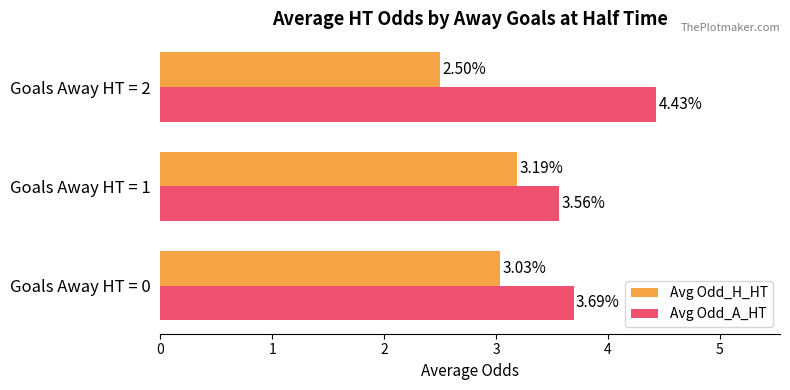

What is the sum of all Avg Odd_H_HT values?

8.7